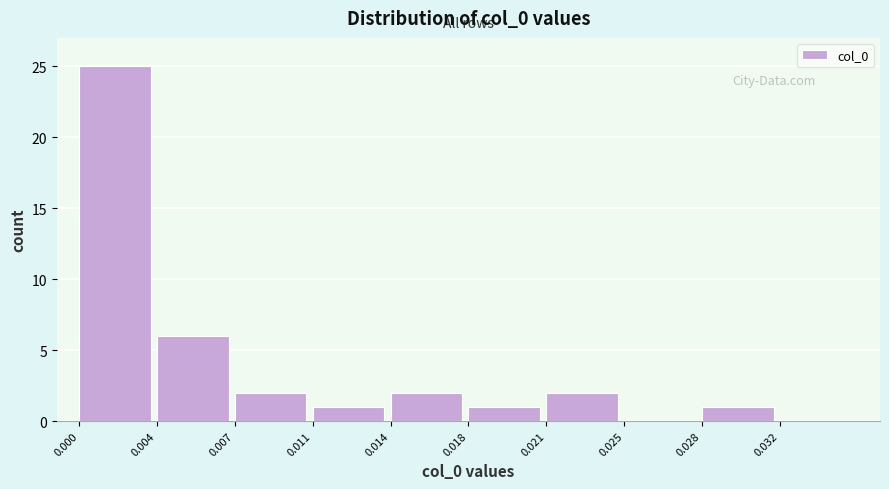

Reading left to right, list all the values displayed in this chart.

0.000=25	0.004=6	0.007=2	0.011=1	0.014=2	0.018=1	0.021=2	0.025=0	0.028=1	0.032=0